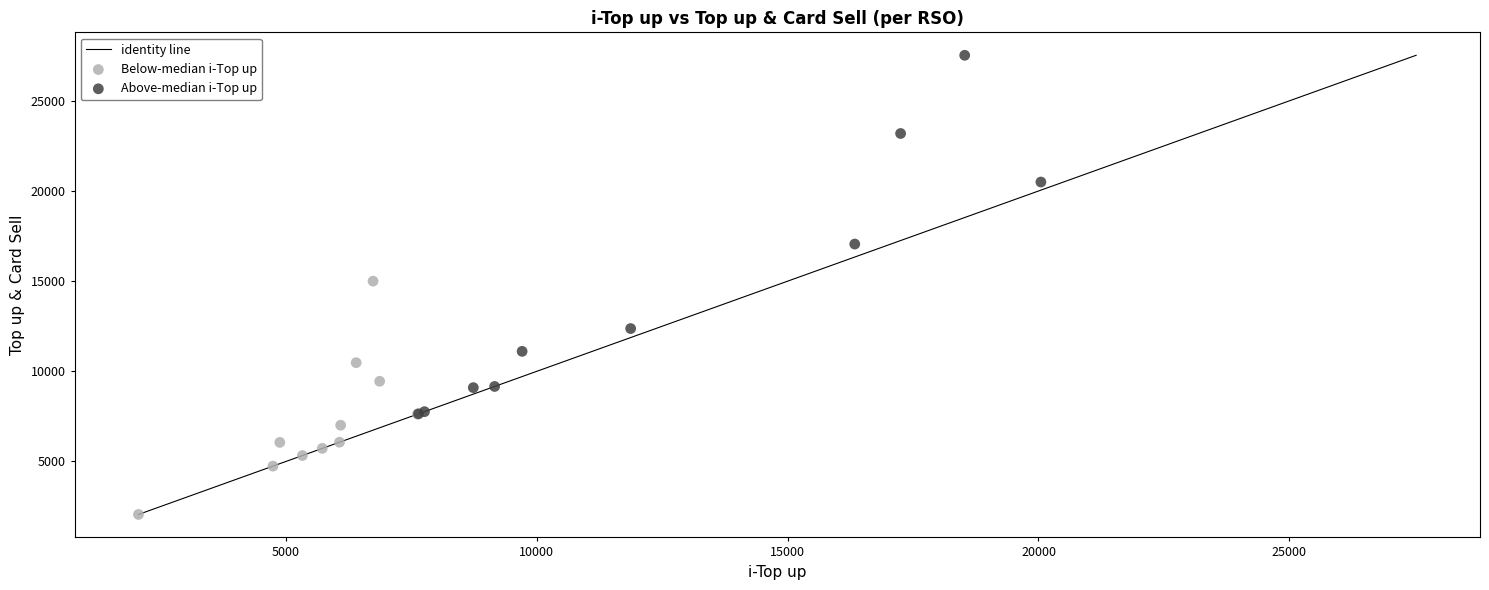

Which series has the widest spread of Y values?

Above-median i-Top up